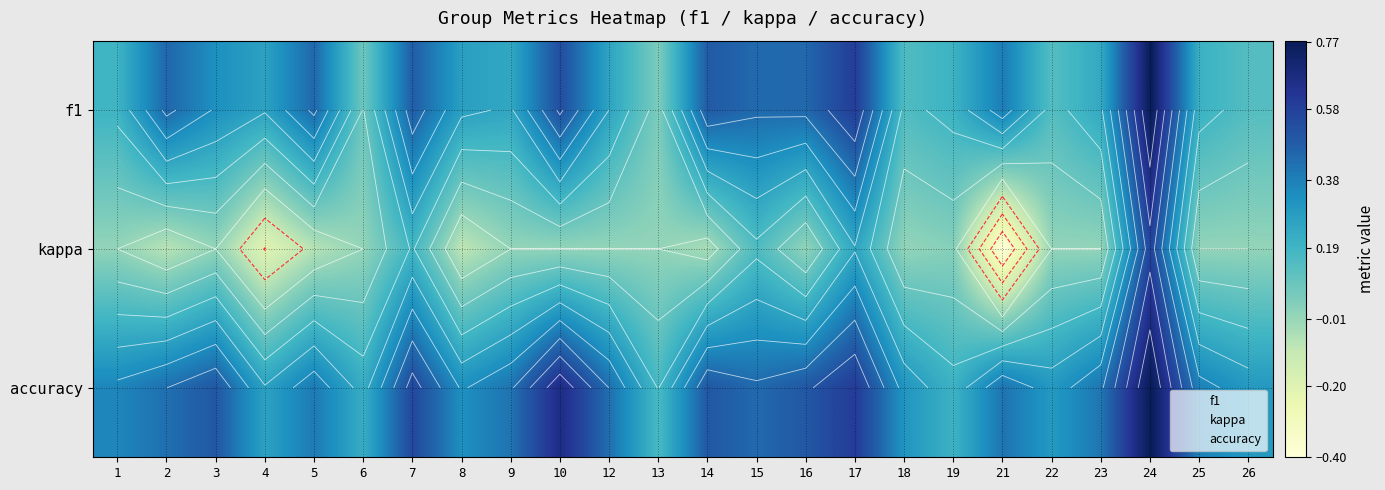

Which series changed the most between 2 and 22?

f1